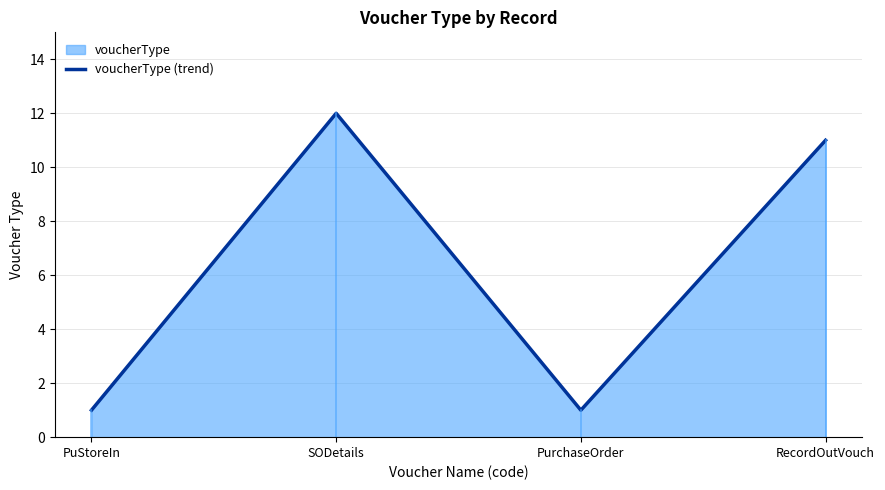

What is the greatest value displayed?

12